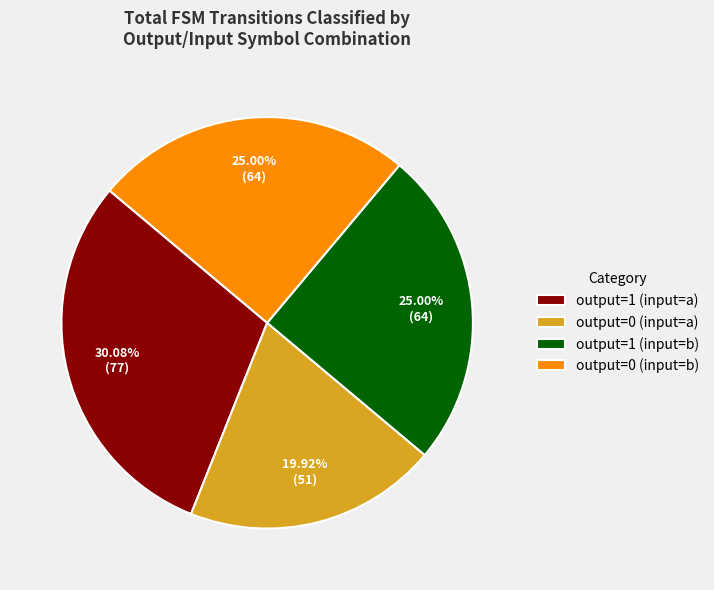

What is the largest slice in the pie chart?

output=1 (input=a)